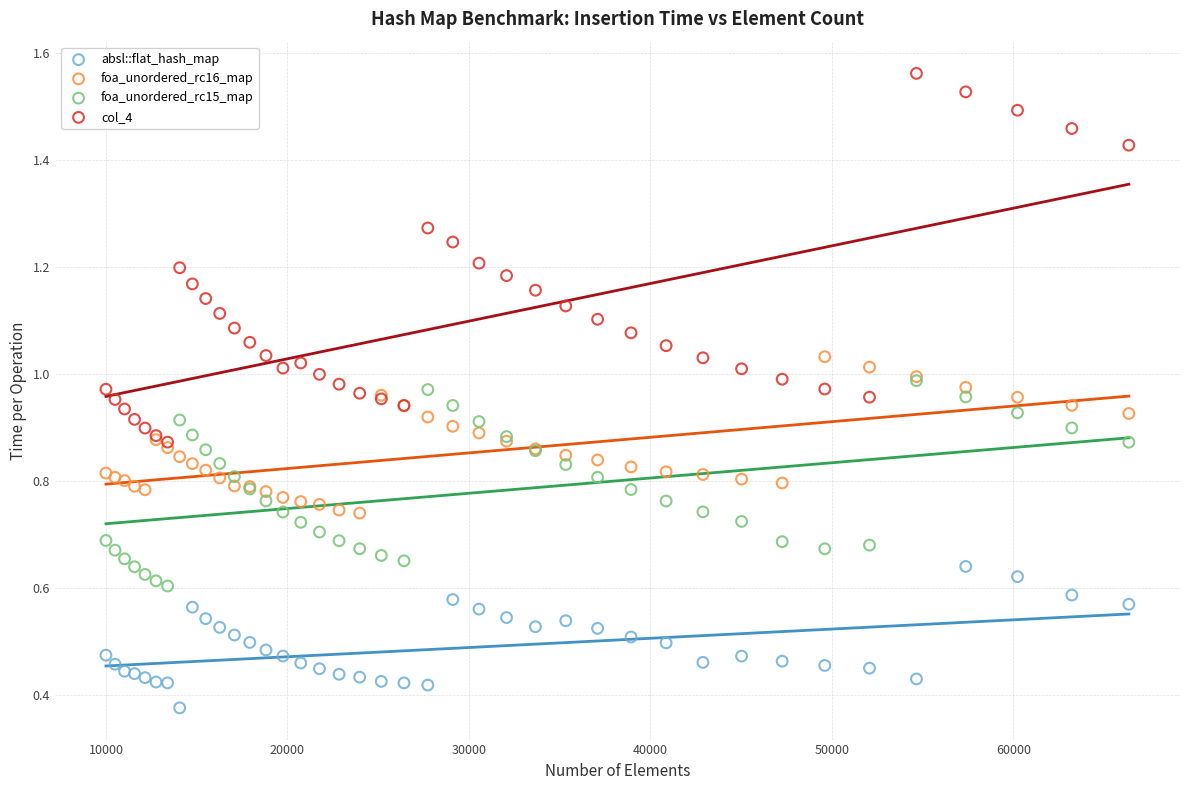

Which series reaches the minimum Y coordinate?

absl::flat_hash_map